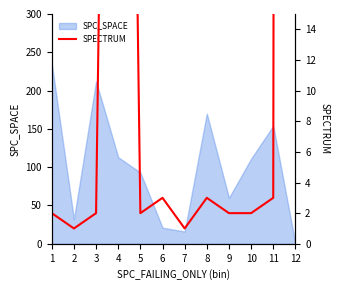

Reading right to left, what are all the values shown in this chart?

966	3	2	2	3	1	3	2	107	2	1	2